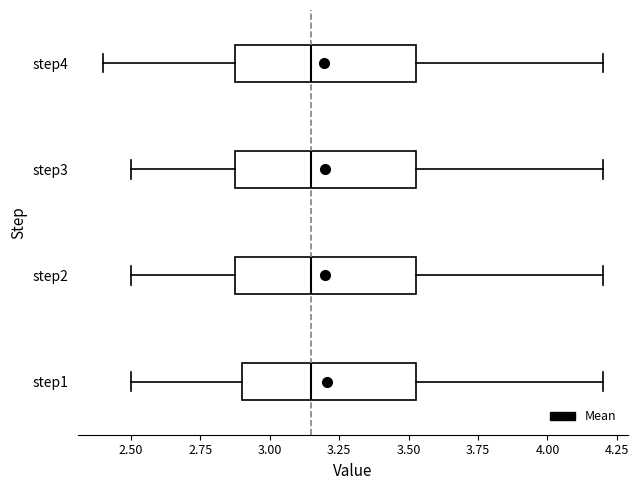

Where is the left edge of the box for step4 on the x-axis? The values are not printed on the chart, so give them approximately, as read against the axis.

2.90